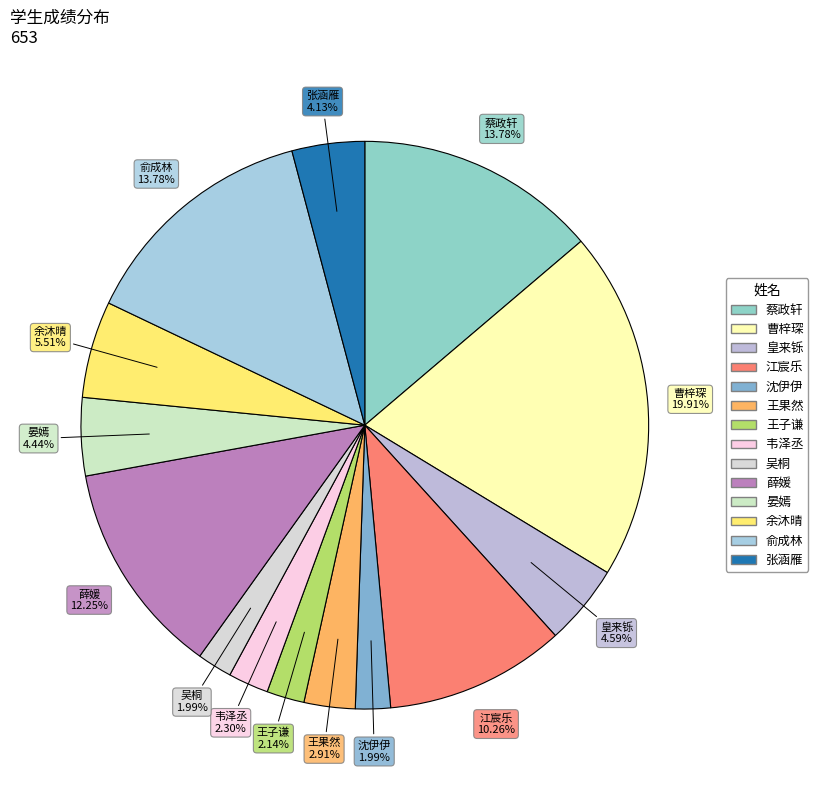

What is the ratio of the value at 王果然 to the value at 皇来铄?

0.6